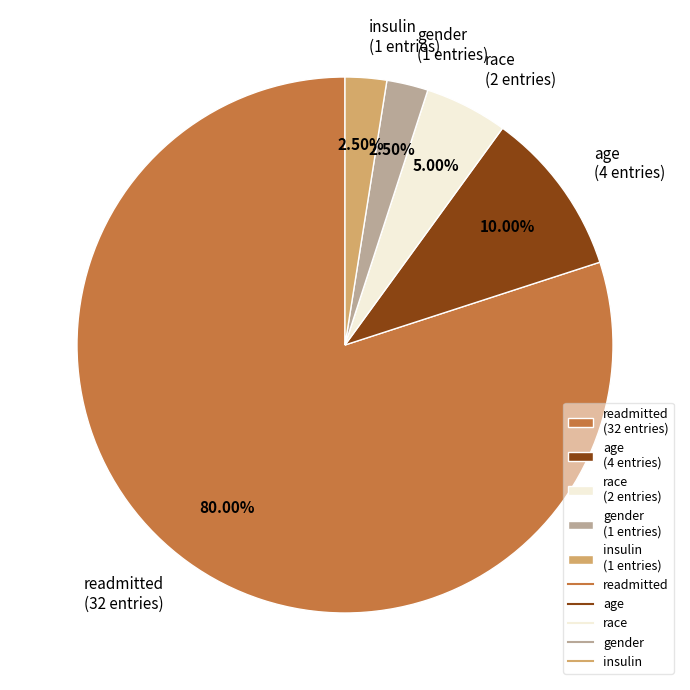

Is insulin (1 entries) the majority of the pie?

No